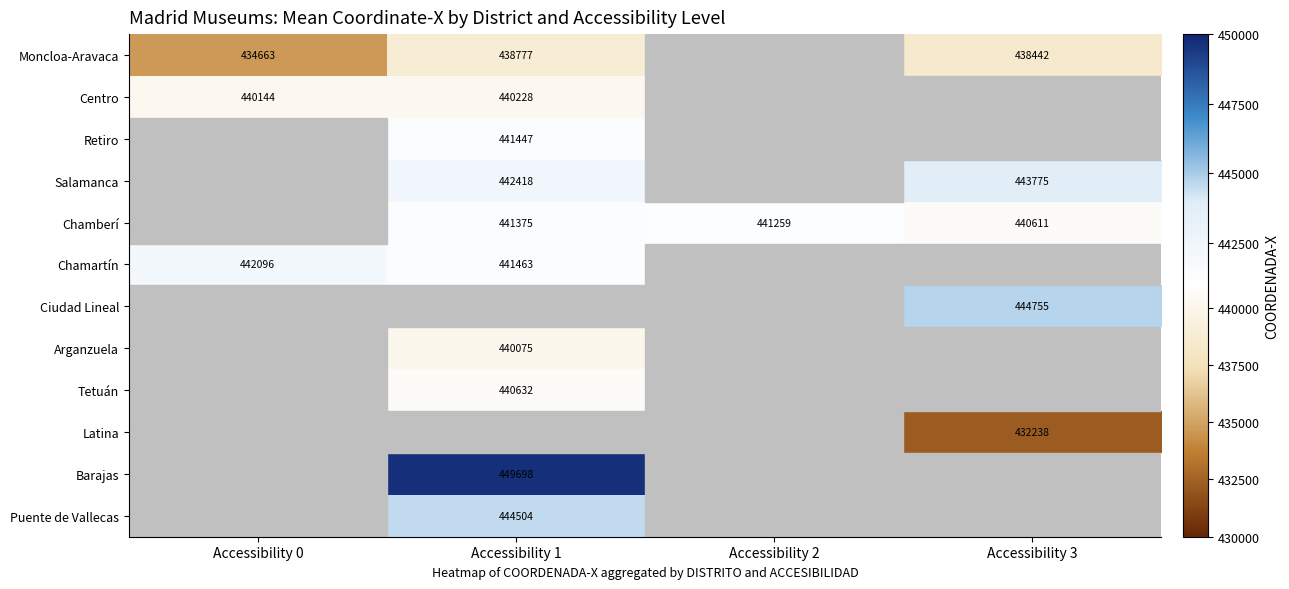

What is the difference between the Moncloa-Aravaca values at Accessibility 0 and Accessibility 1?

4114